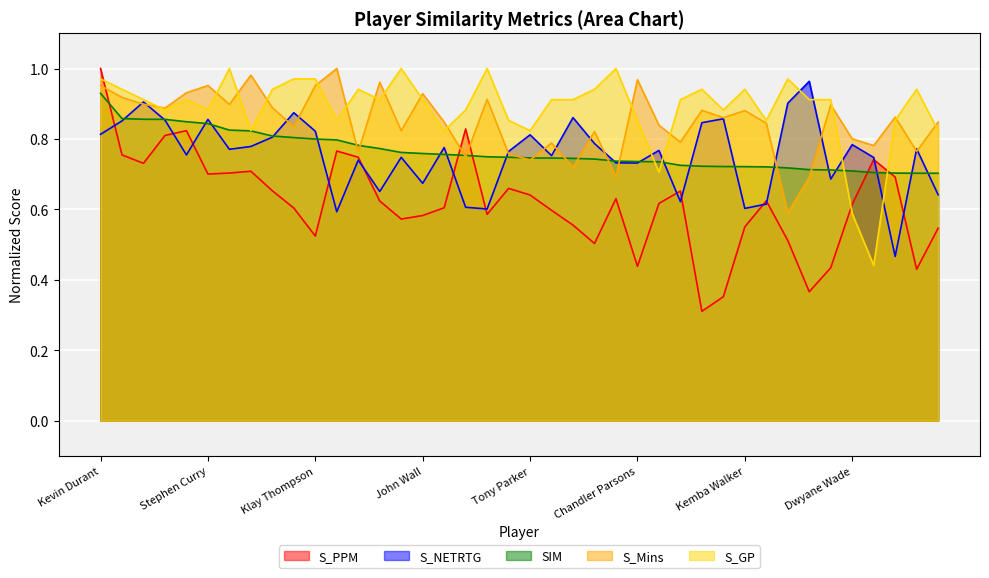

Which series has the largest total across all categories?

S_GP